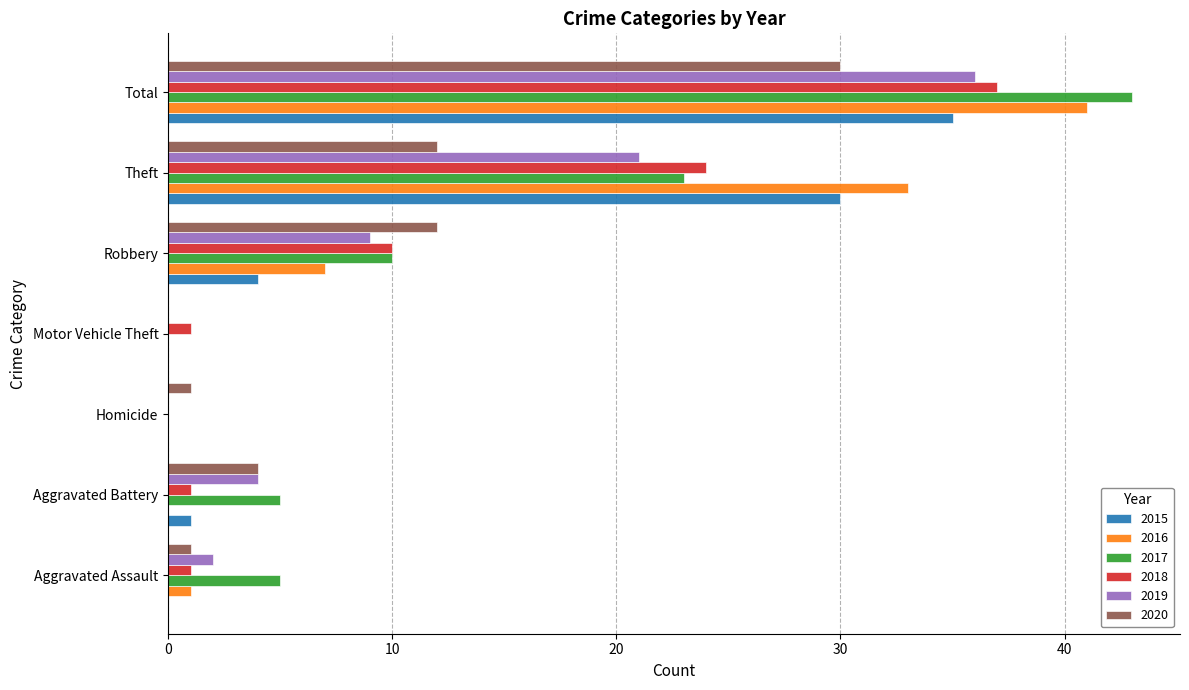

What is the sum of all 2019 values?

72